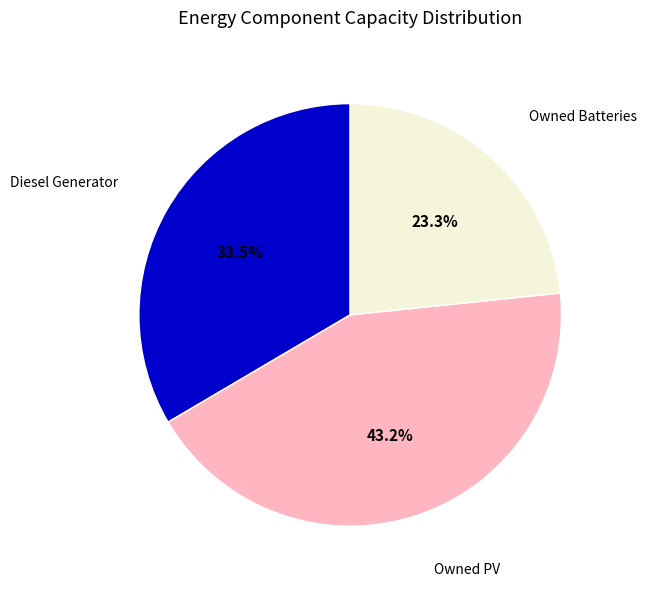

Is there any slice that represents more than half of the pie?

No